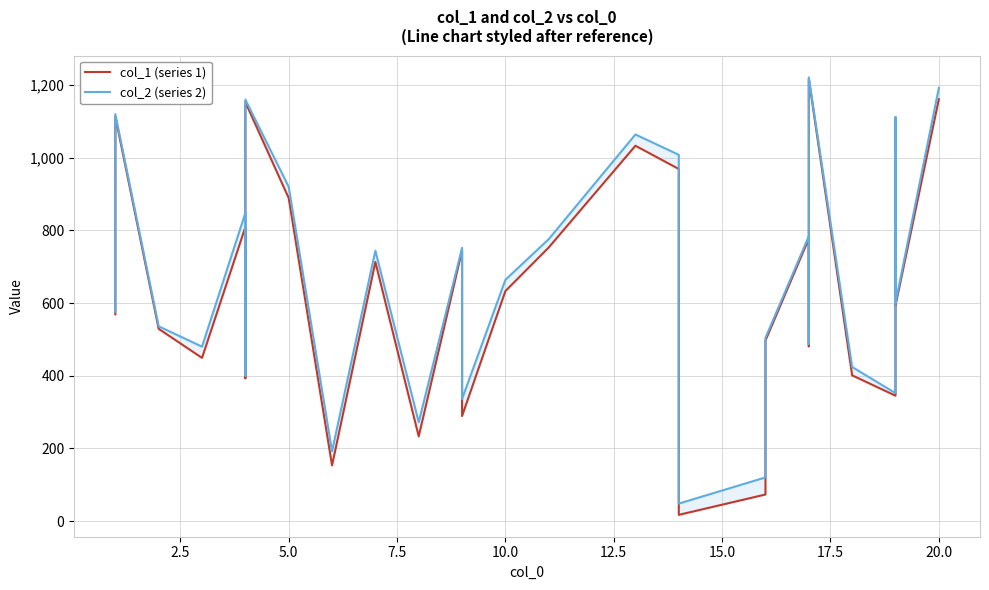

How many values in the col_1 (series 1) series are below 593?

16